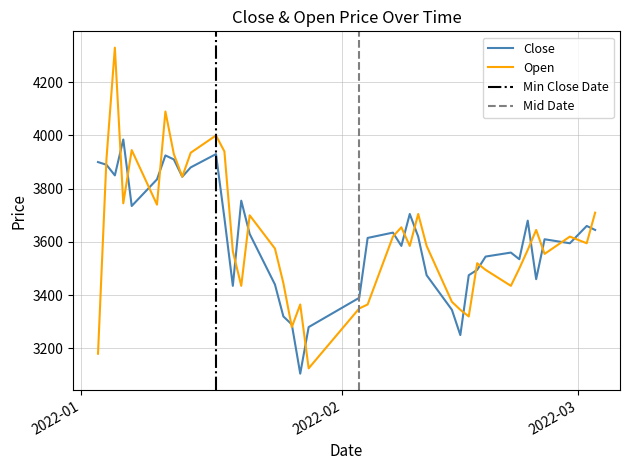

In Close, how many points are lower than both neighbors (excluding endpoints)?

10